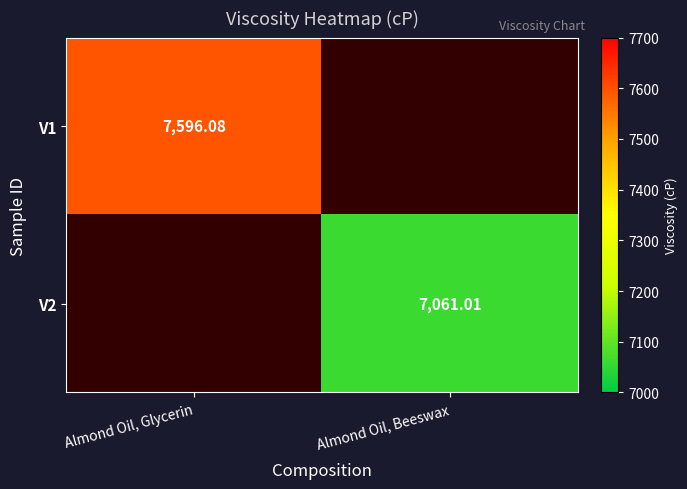

Is the value of V2 at Almond Oil, Beeswax greater than the value of V1 at Almond Oil, Glycerin?

No